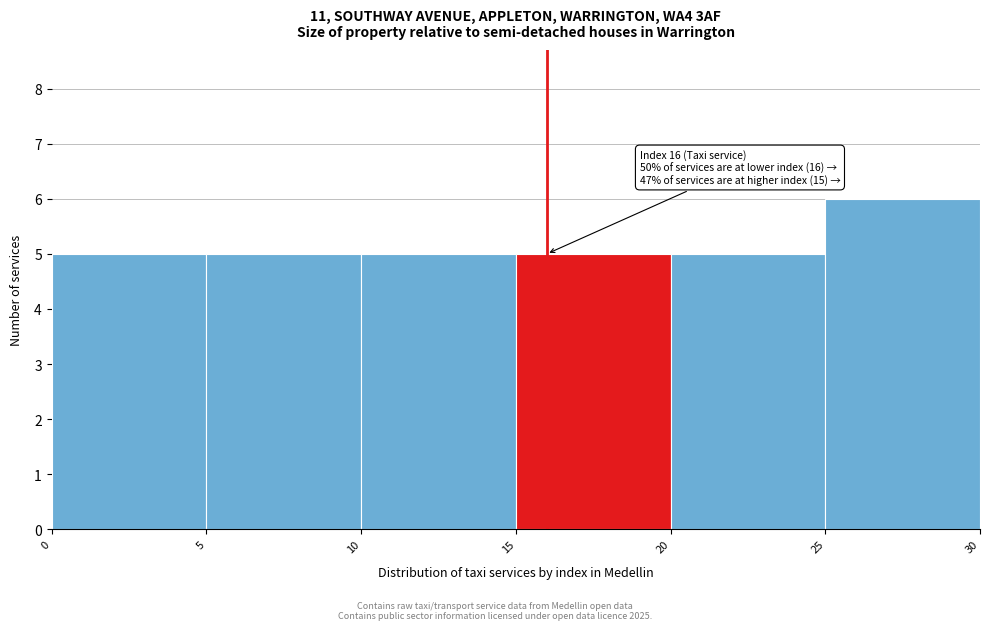

Over which range of the x-axis is the bar tallest?

25 to 30